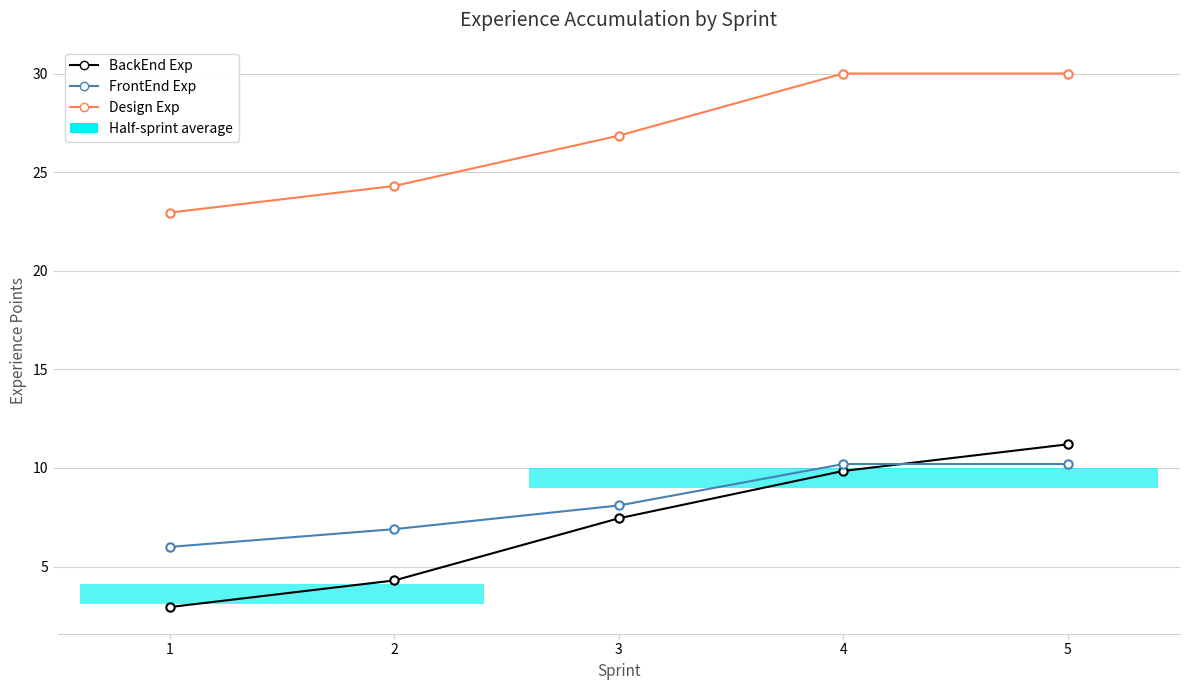

True or false: BackEnd Exp and Design Exp intersect in this chart.

False